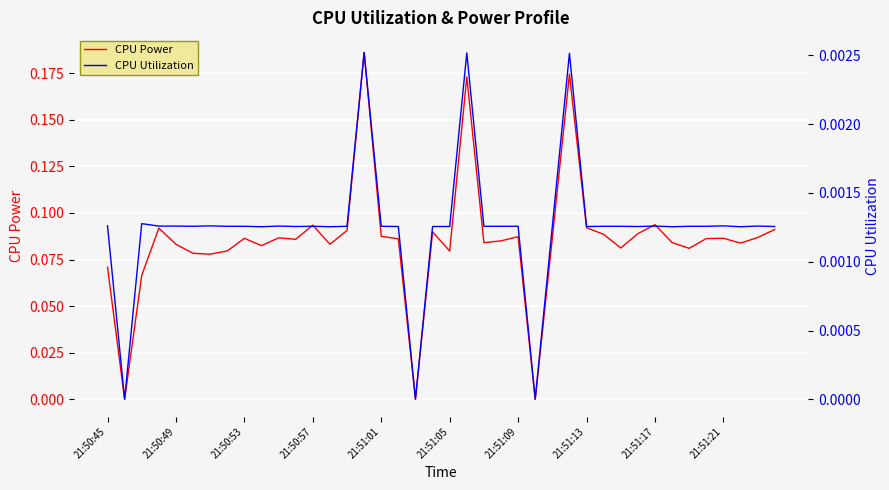

Is the value of CPU Power at 21:50:57 greater than the value of CPU Utilization at 21:51:21?

Yes